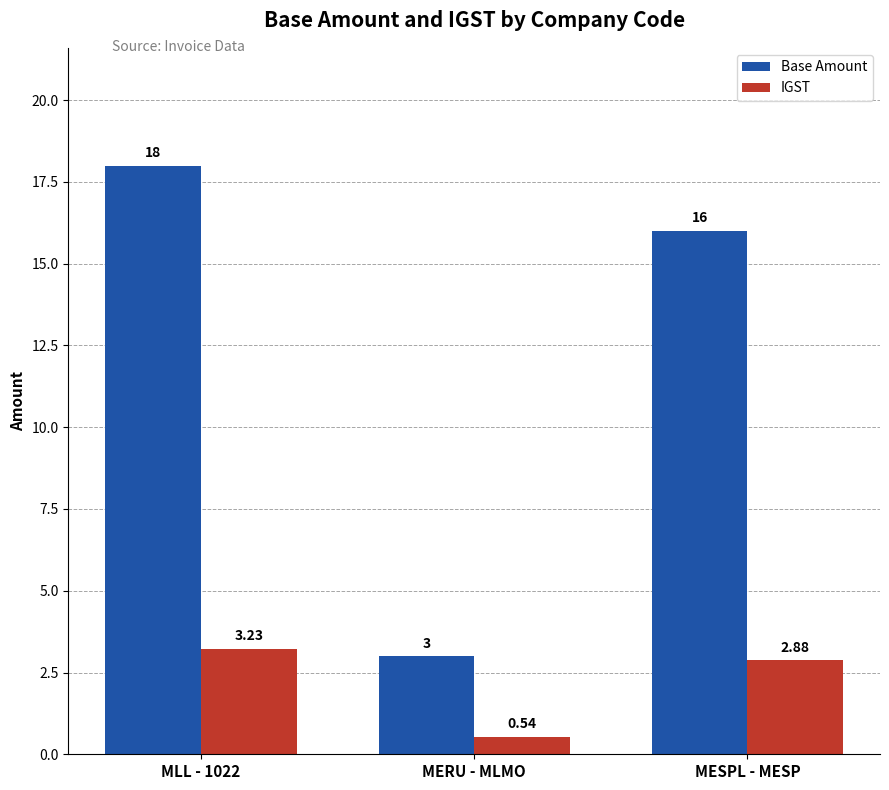

The Base Amount series shows 16.0 at MESPL - MESP. True or false?

True